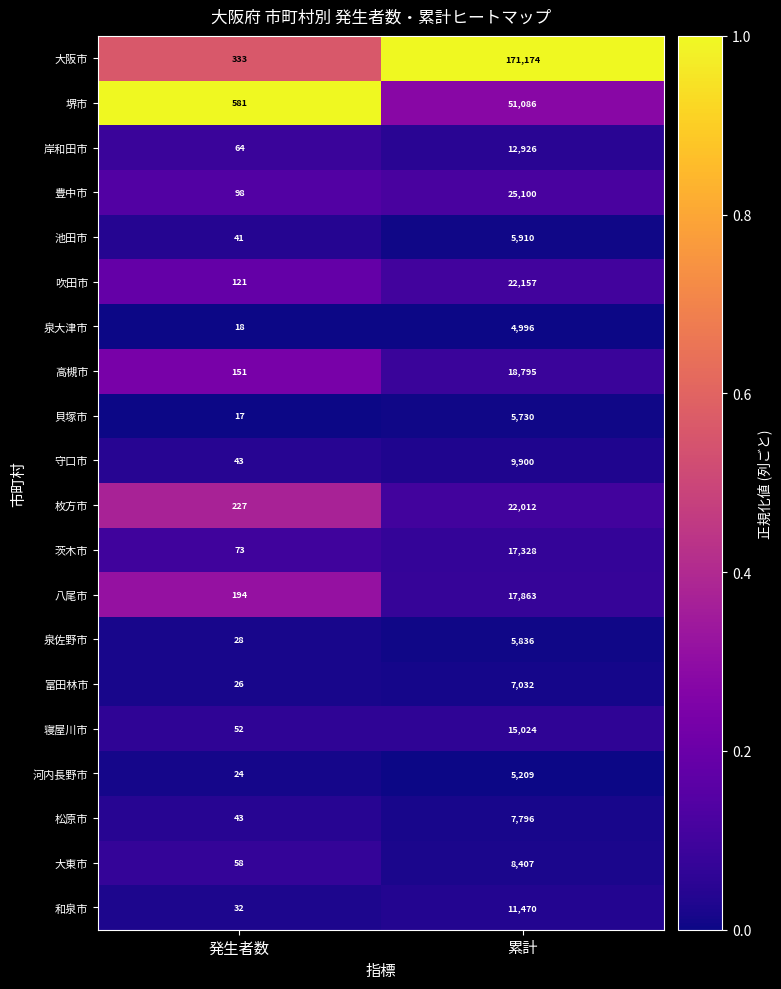

How many series are shown in this chart?

20